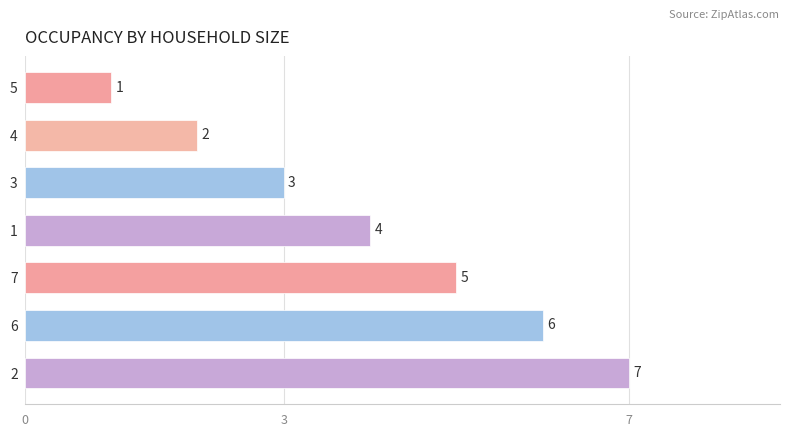

What is the change in value from 6 to 2?

+1